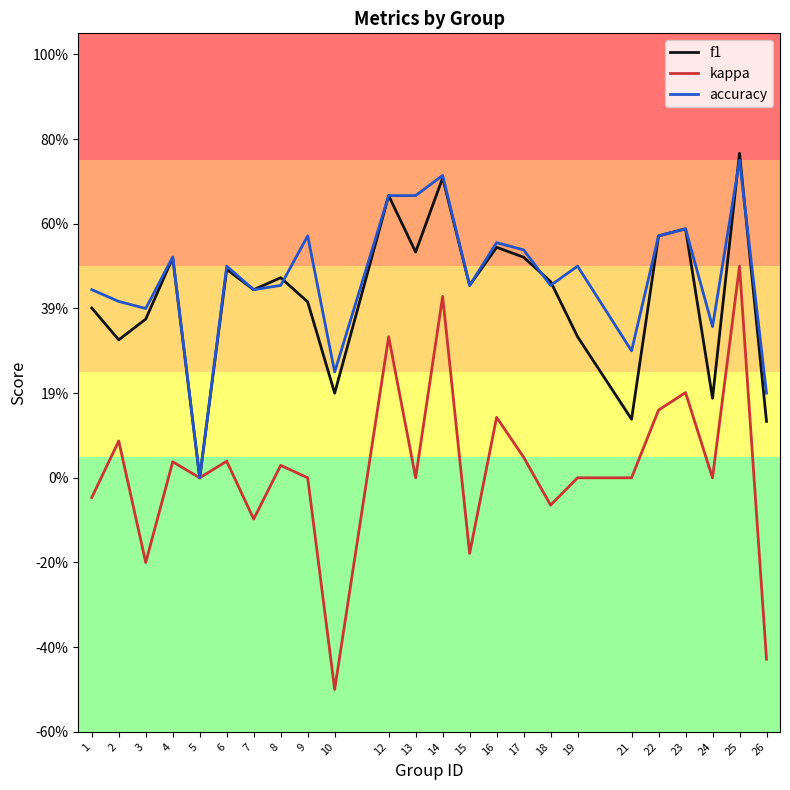

What is the sum of all f1 values?

10.3